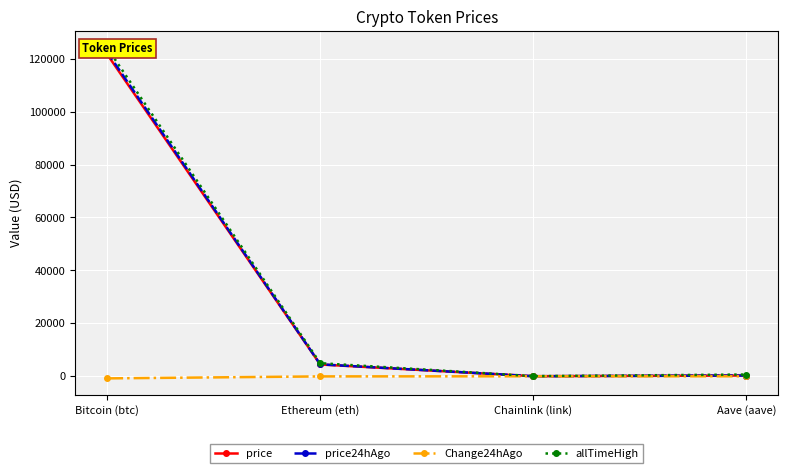

What is the difference between the price values at Chainlink (link) and Bitcoin (btc)?

121672.1